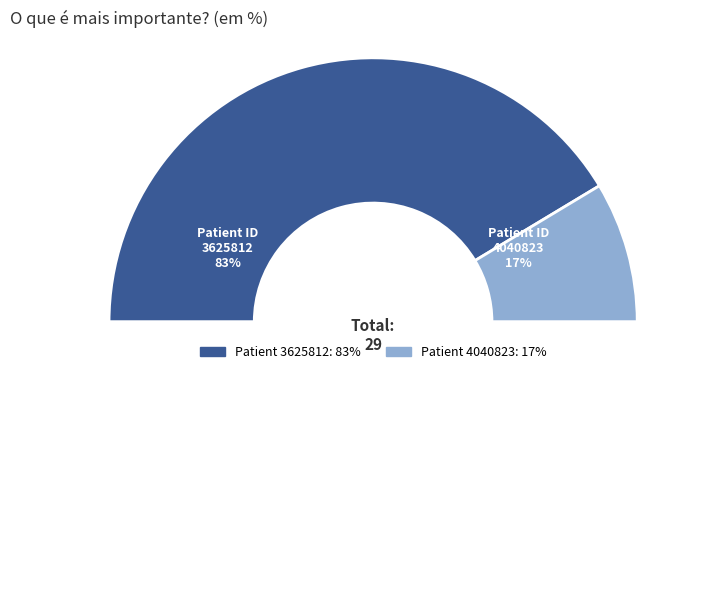

What is the ratio of the value at 4040823 to the value at 3625812?

0.2